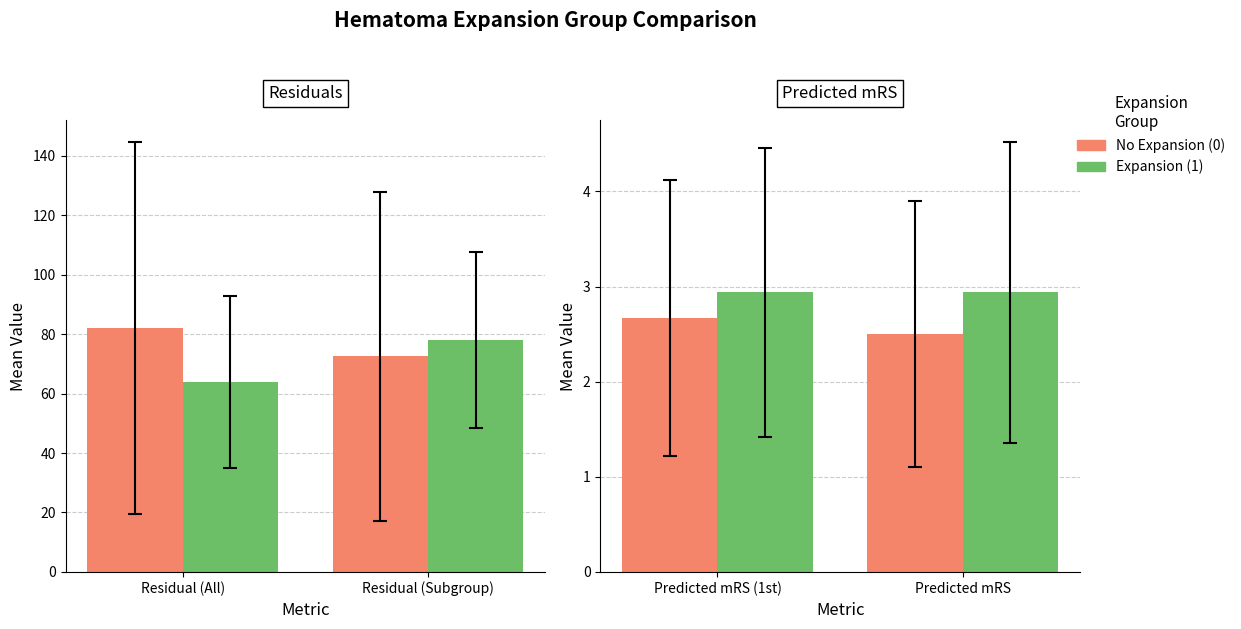

The No Expansion (0) series shows 1.7 at Predicted mRS. True or false?

False